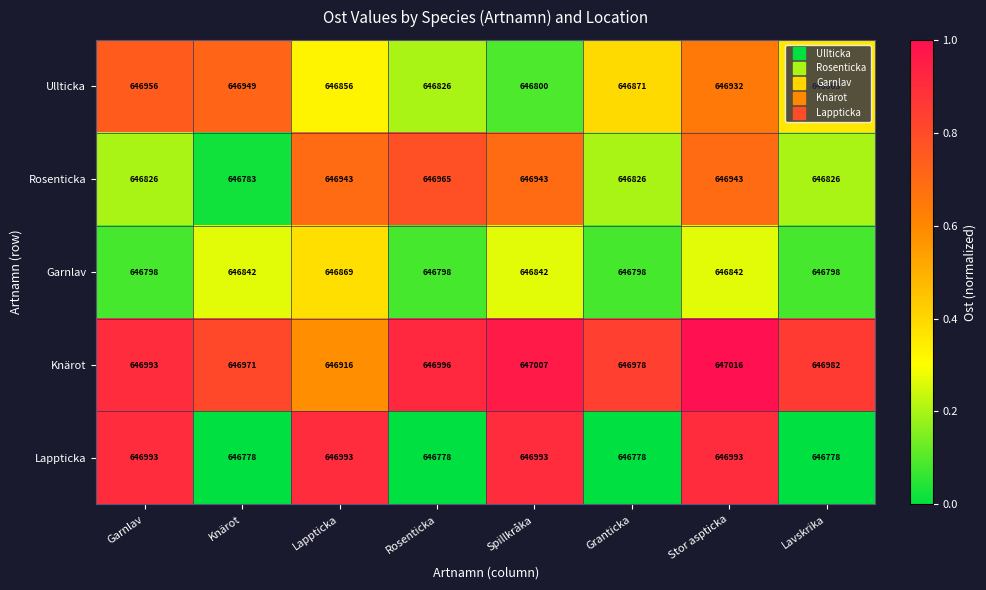

True or false: Rosenticka has a value of 646943 at Lappticka.

True